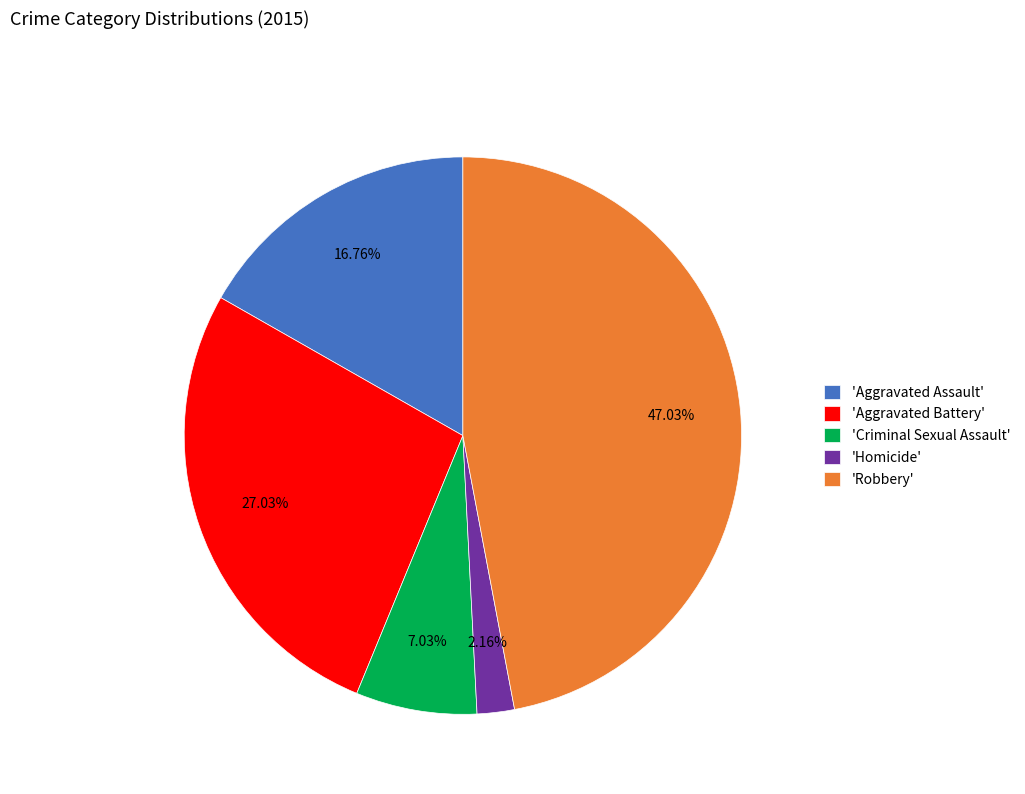

Rank the categories by value from lowest to highest.

'Homicide', 'Criminal Sexual Assault', 'Aggravated Assault', 'Aggravated Battery', 'Robbery'